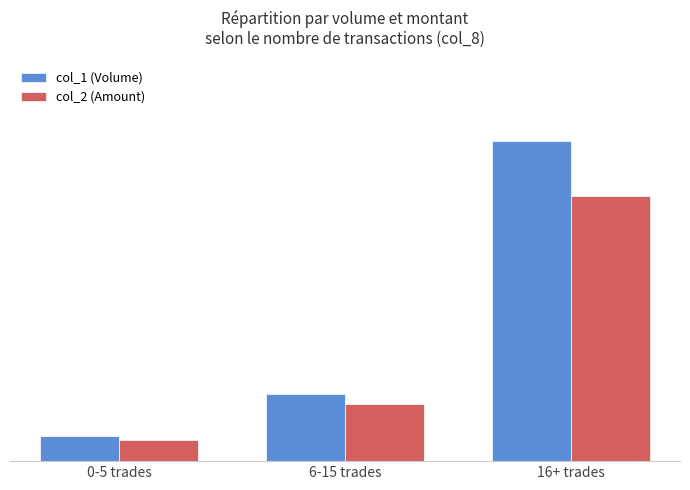

Does the chart contain any negative values?

No